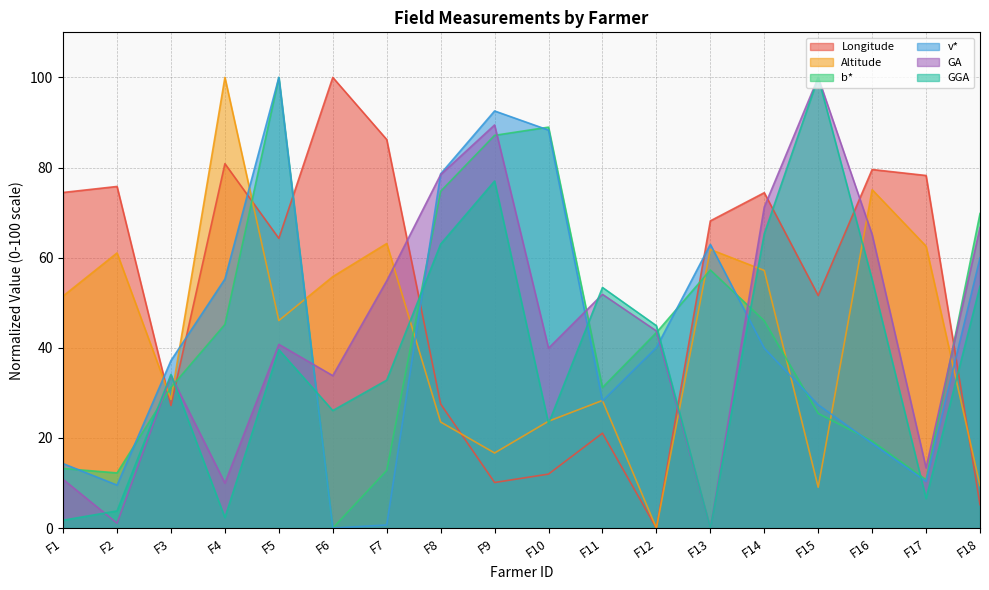

What is the sum of all Longitude values?

936.7